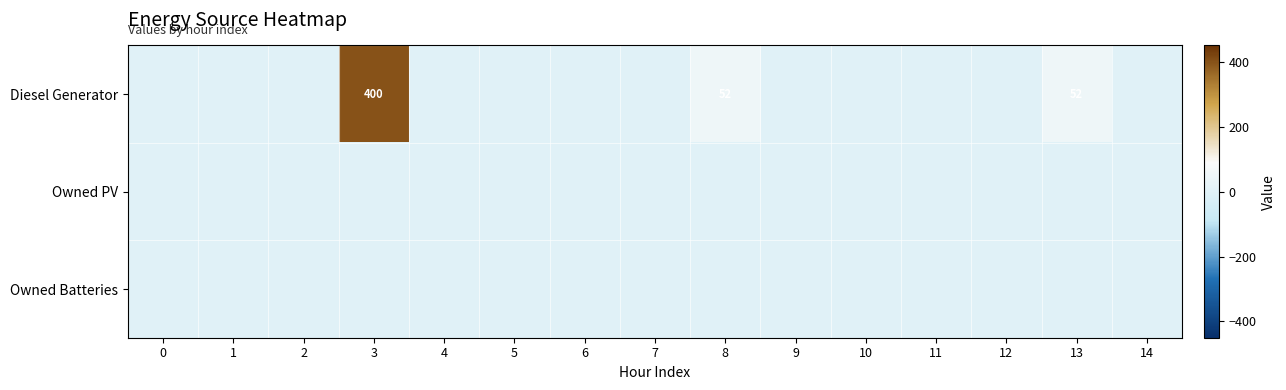

The Diesel Generator series shows 400 at 3. True or false?

True